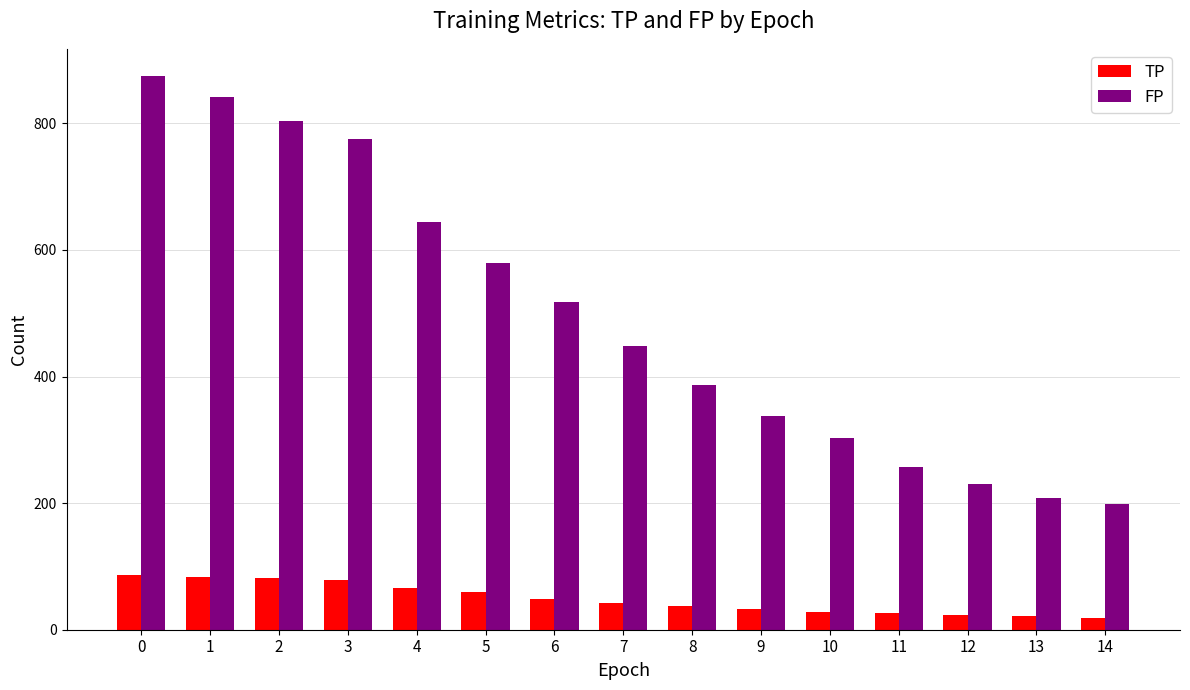

List the series in order of their overall mean, highest first.

FP, TP